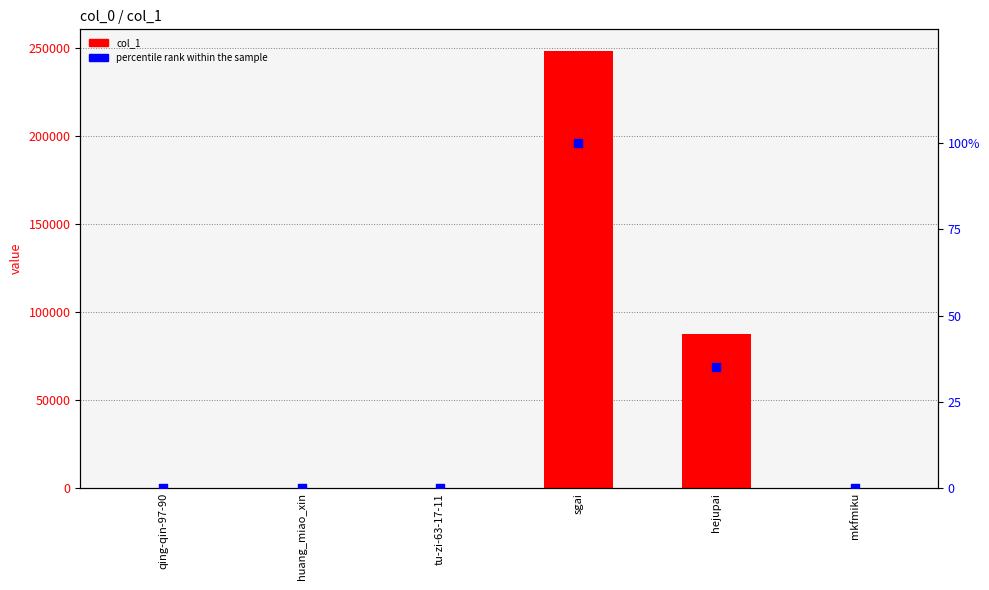

At how many categories does at least one series exceed 53725?

2